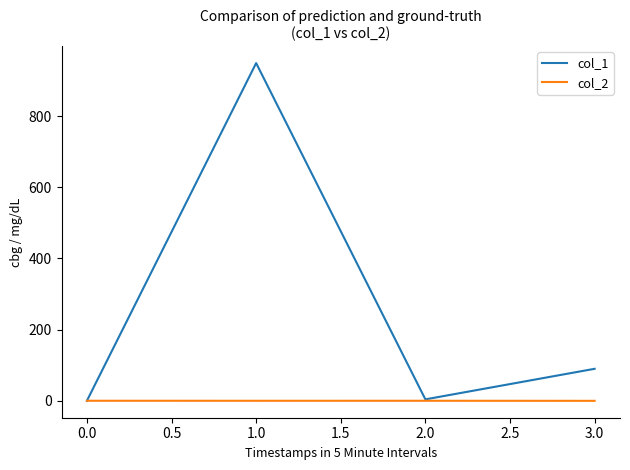

What is the greatest value displayed?

949.4